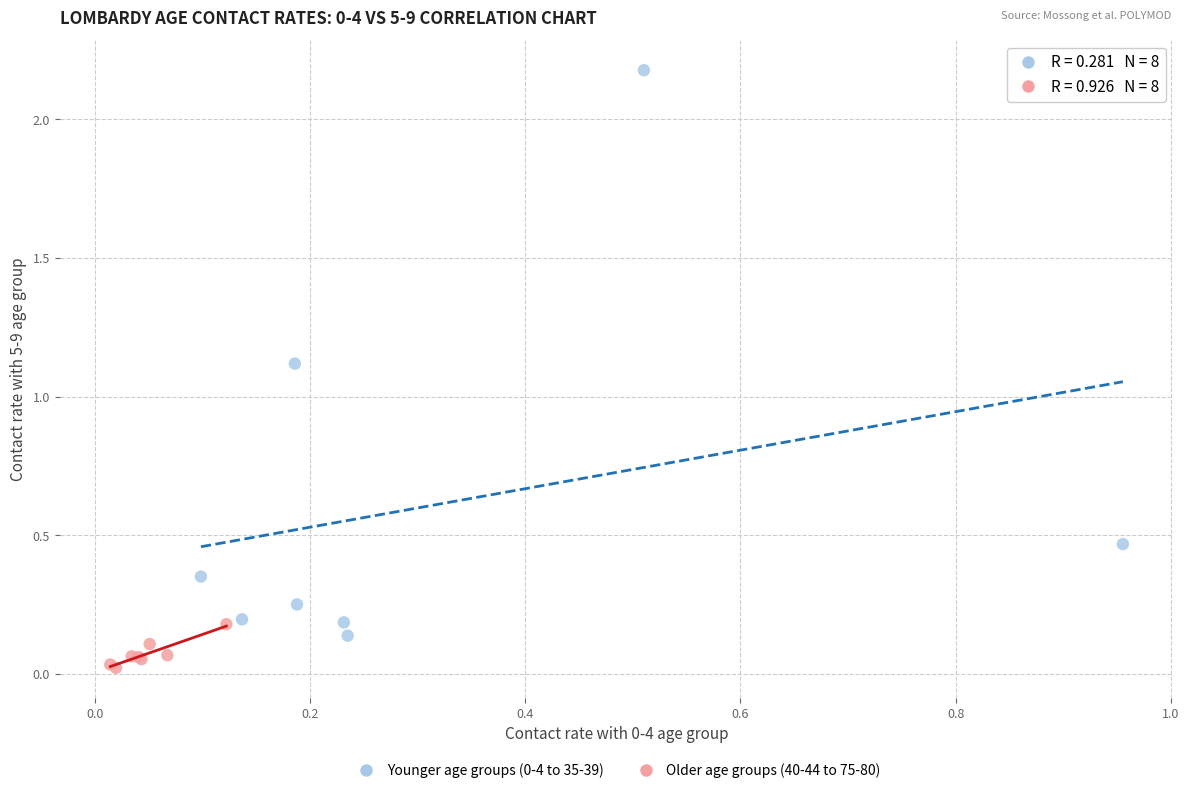

Which series reaches the minimum Y coordinate?

Older age groups (40-44 to 75-80)